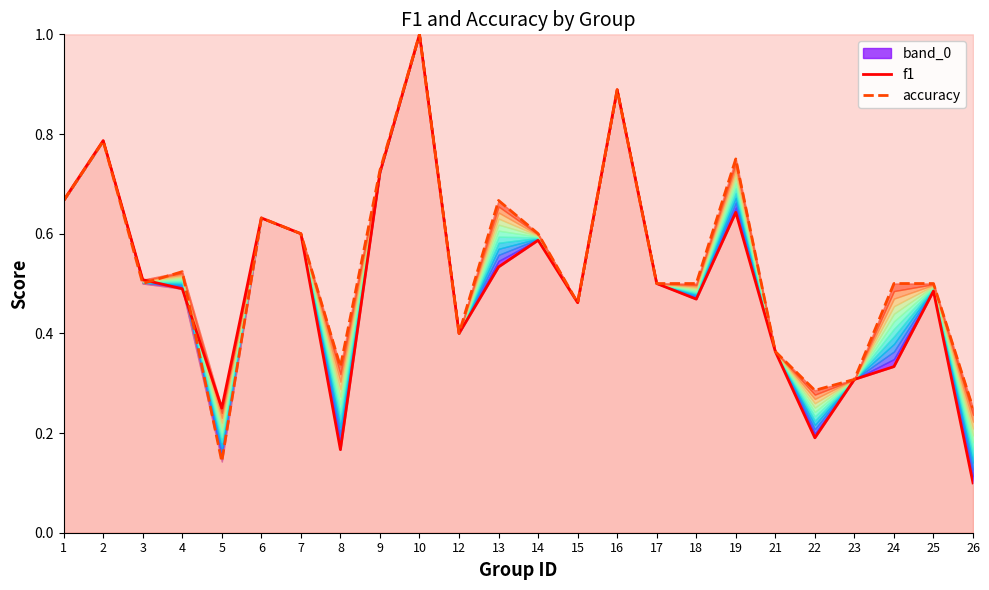

Reading left to right, extract all data points from this chart.

f1: 0.7	0.8	0.5	0.5	0.2	0.6	0.6	0.2	0.7	1.0	0.4	0.5	0.6	0.5	0.9	0.5	0.5	0.6	0.4	0.2	0.3	0.3	0.5	0.1
accuracy: 0.7	0.8	0.5	0.5	0.1	0.6	0.6	0.3	0.7	1.0	0.4	0.7	0.6	0.5	0.9	0.5	0.5	0.8	0.4	0.3	0.3	0.5	0.5	0.2